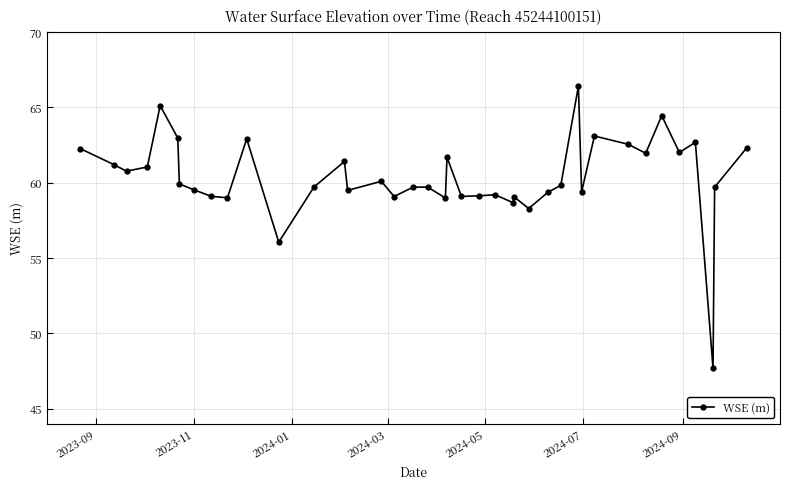

Count the number of categories in the chart.

40